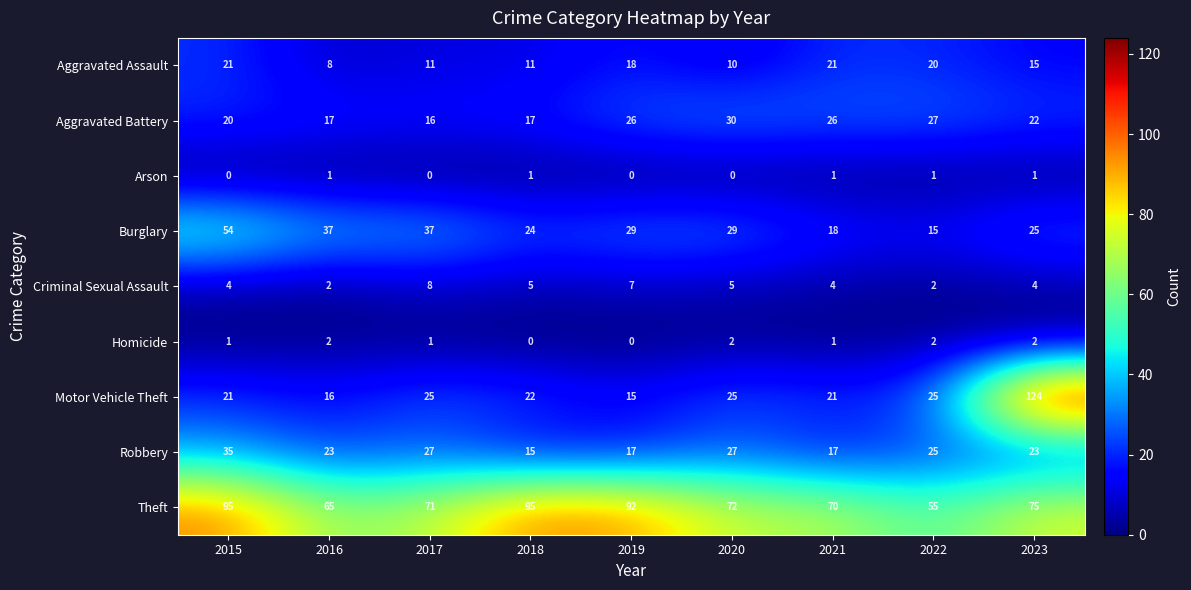

At 2018, list the series in order from largest to smallest.

Theft, Burglary, Motor Vehicle Theft, Aggravated Battery, Robbery, Aggravated Assault, Criminal Sexual Assault, Arson, Homicide